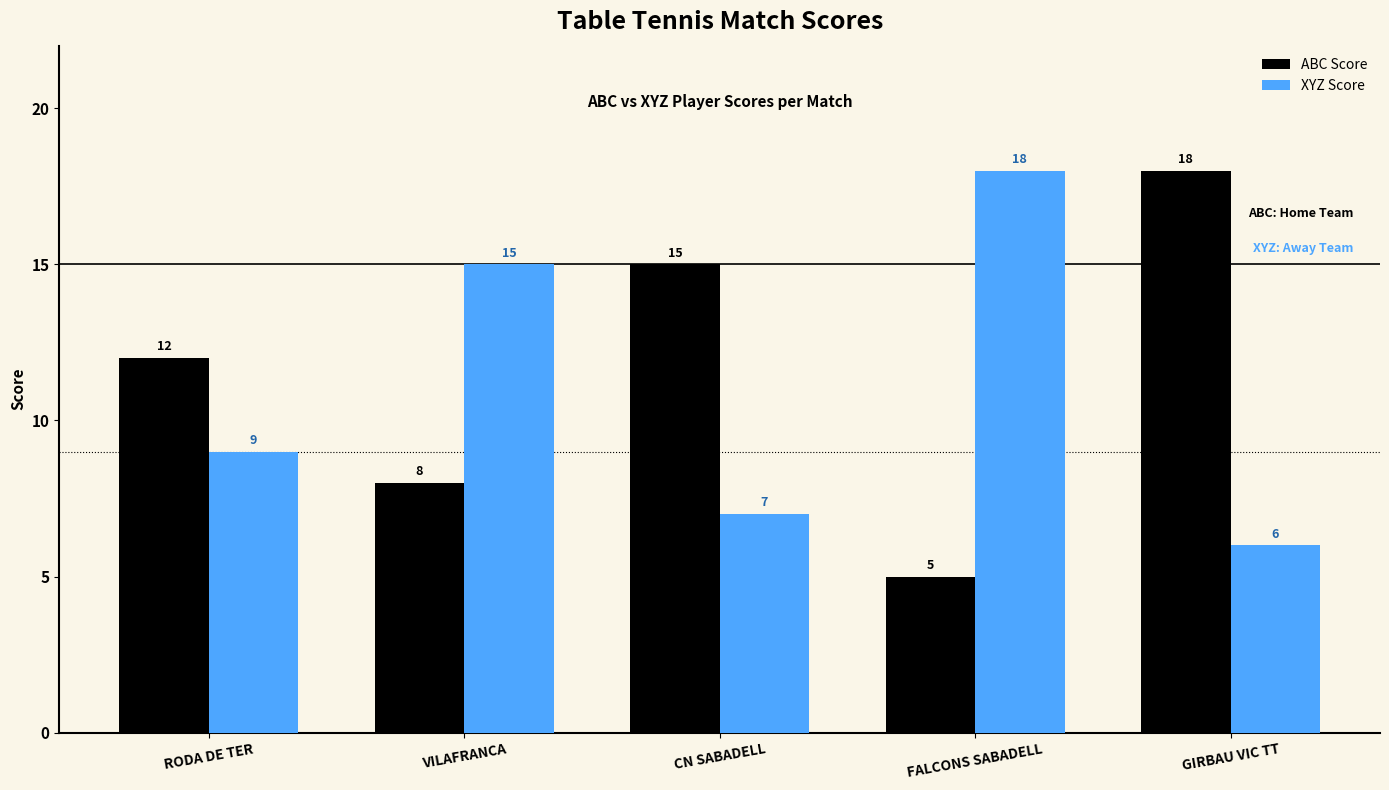

How many values in the XYZ Score series are below 9?

2